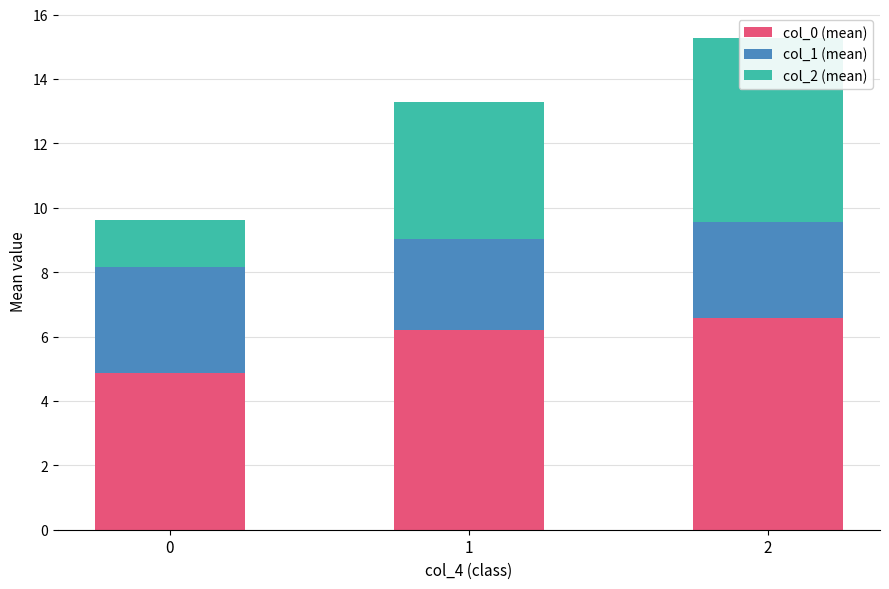

What is the sum of the col_0 (mean) values at 0 and 1?

11.1